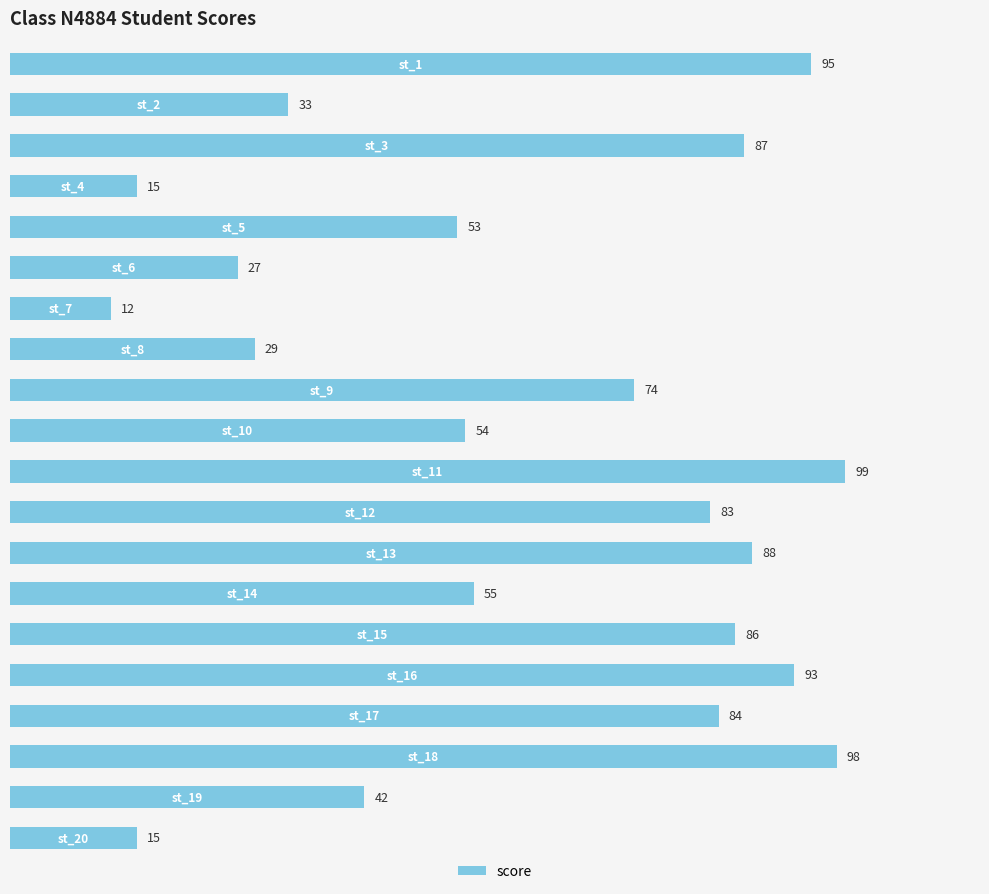

What is the difference between the maximum and minimum values?

87